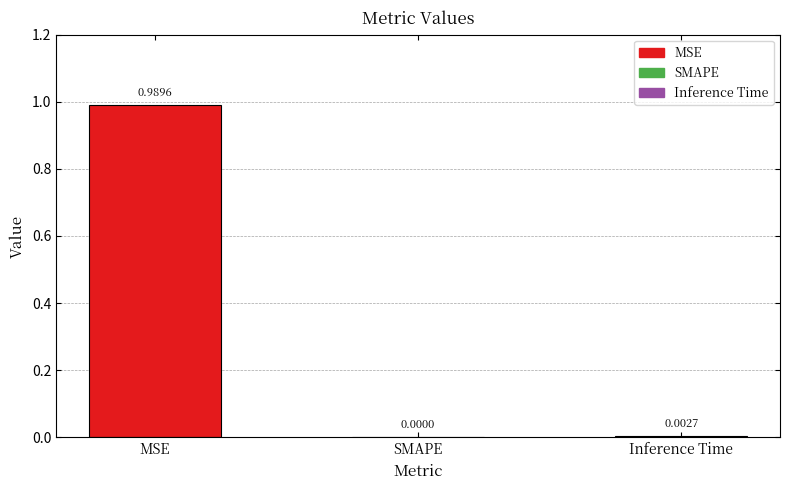

Which label corresponds to the largest value in the chart?

MSE